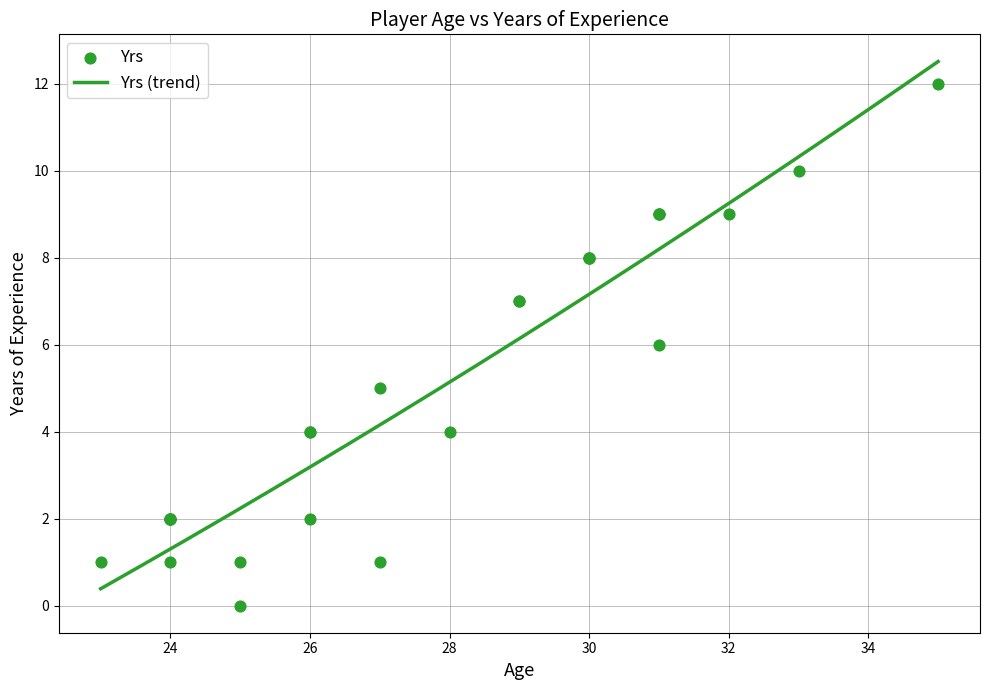

What is the maximum value for Yrs (trend)?

12.5